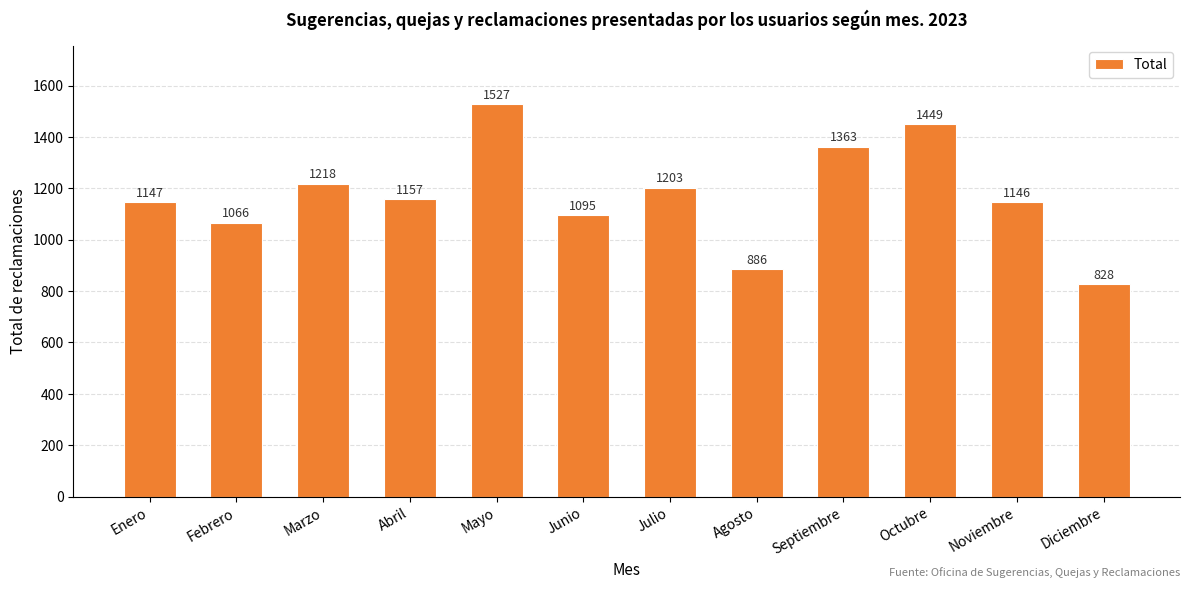

True or false: the data shows 1893 at Abril.

False